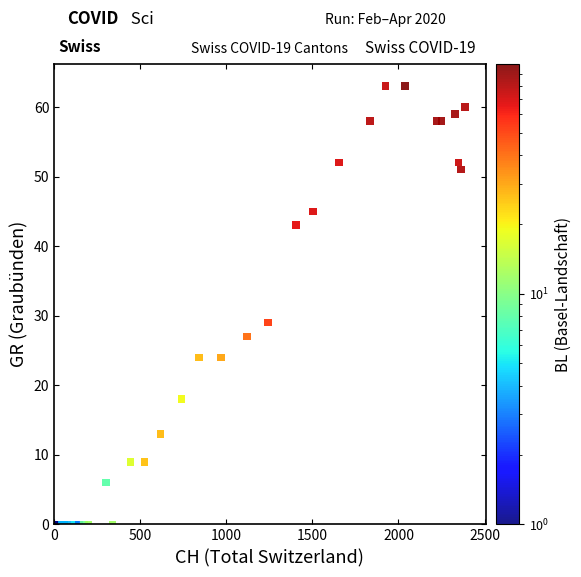

What Y value in the scatter plot is closest to 31?

29